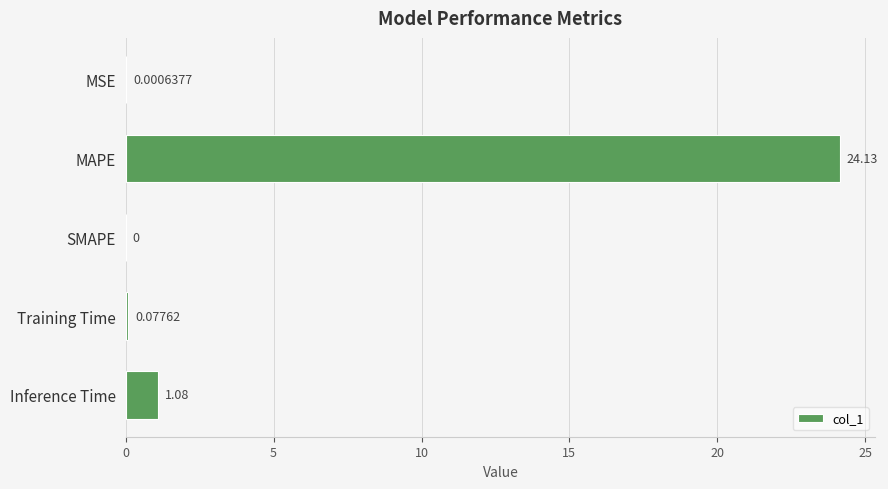

How many values are above zero?

4